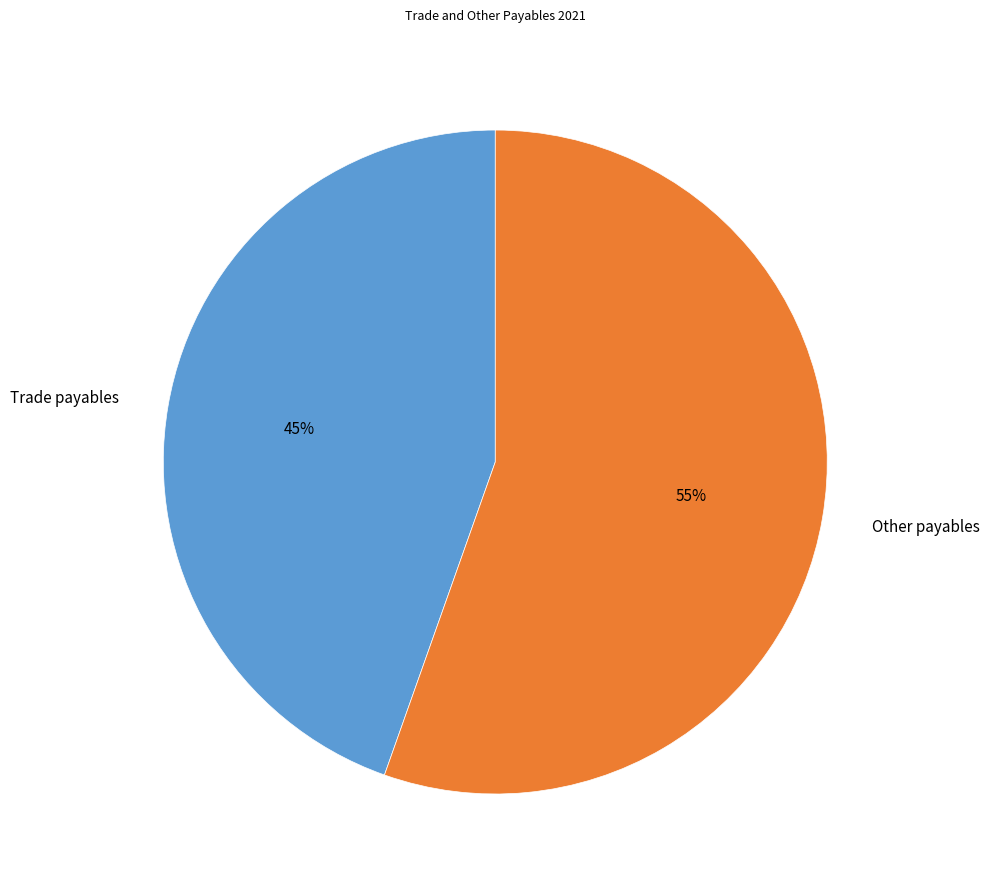

Does Trade payables represent more than half of the total?

No